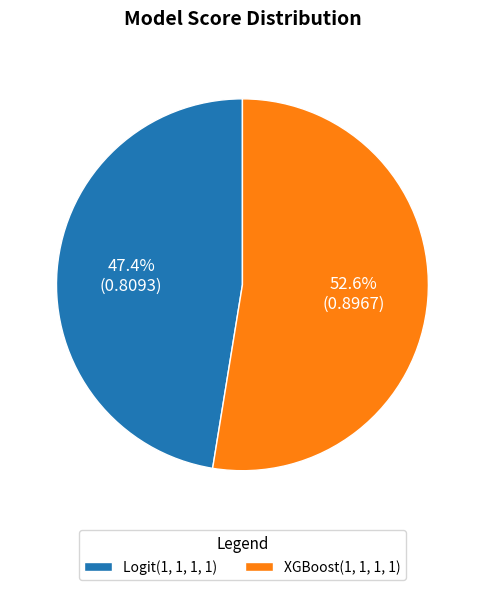

Count the number of slices in the pie.

2